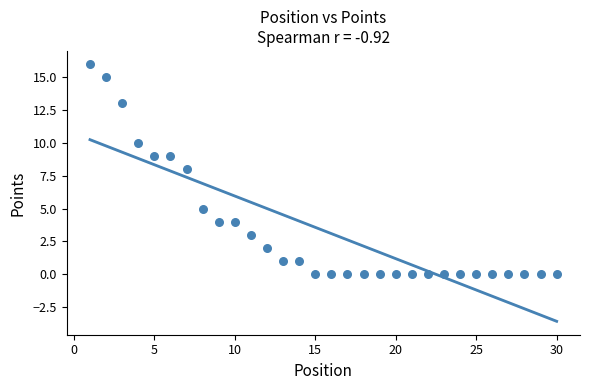

What is the range of X values (max minus min)?

29